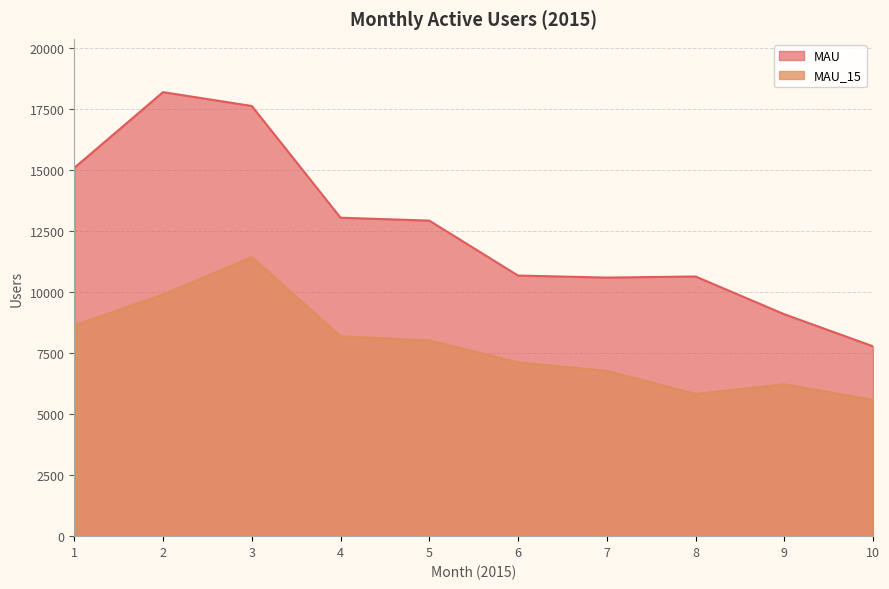

At which category does MAU_15 reach its first local valley?

8